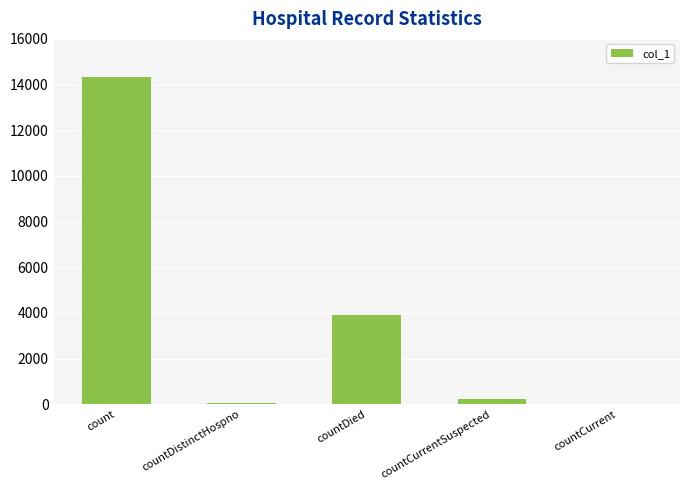

Which has a higher value, countCurrent or countDied?

countDied